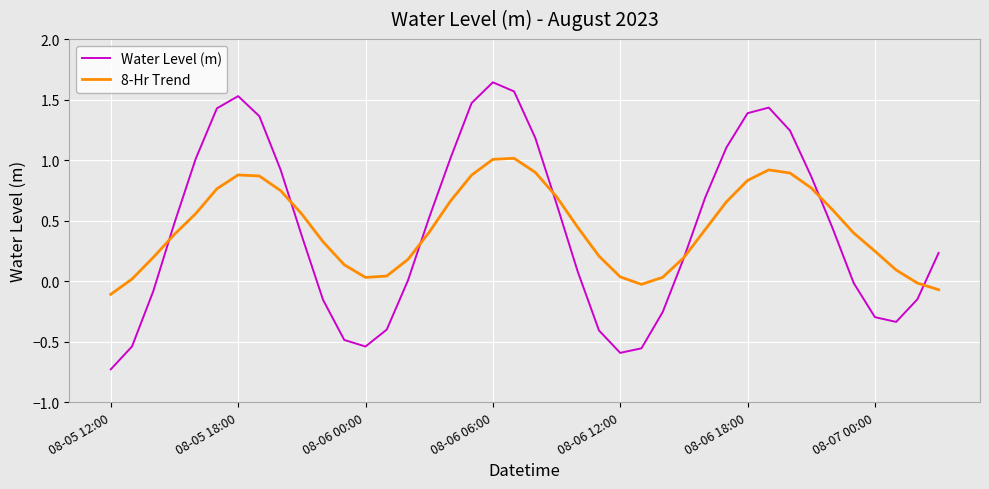

What is the difference between the maximum and minimum values in the 8-Hr Trend series?

1.1